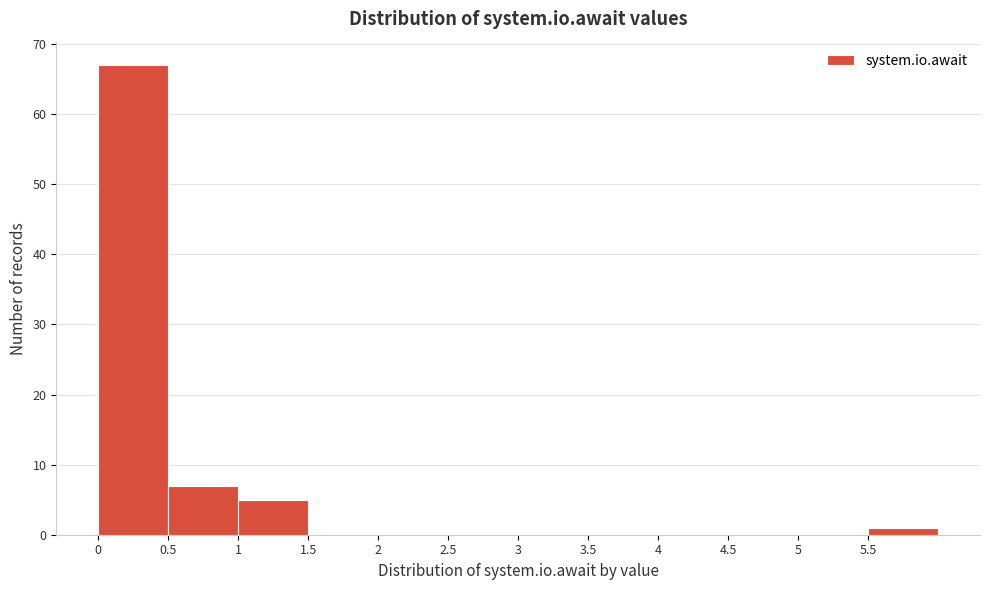

What is the height of the bar covering 0.0 to 0.5 on the x-axis? The values are not printed on the chart, so give them approximately, as read against the axis.

67